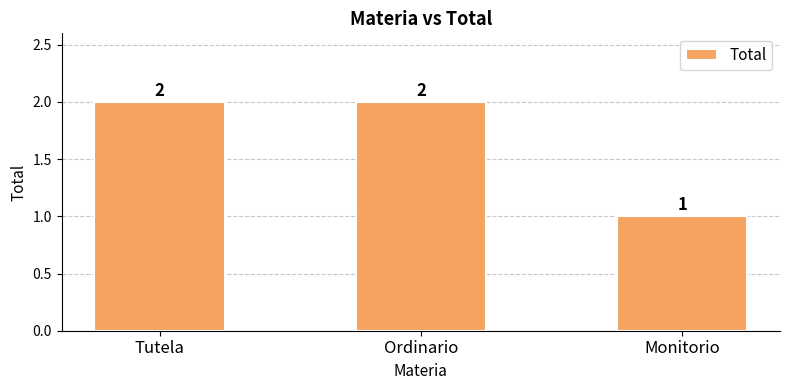

What is the label of the 2nd bar from the right?

Ordinario